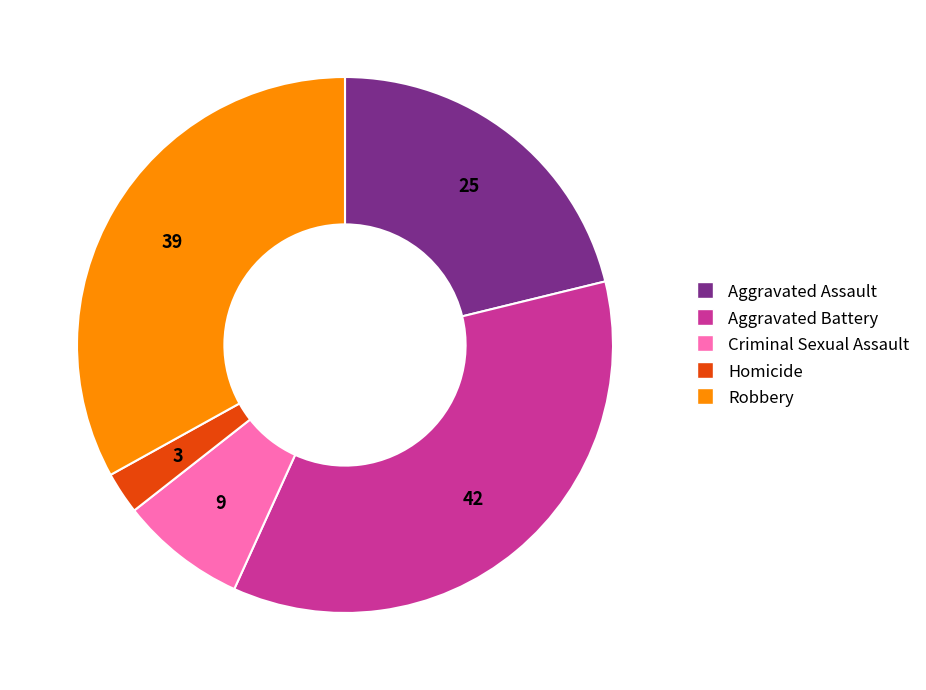

How many segments does this pie chart have?

5